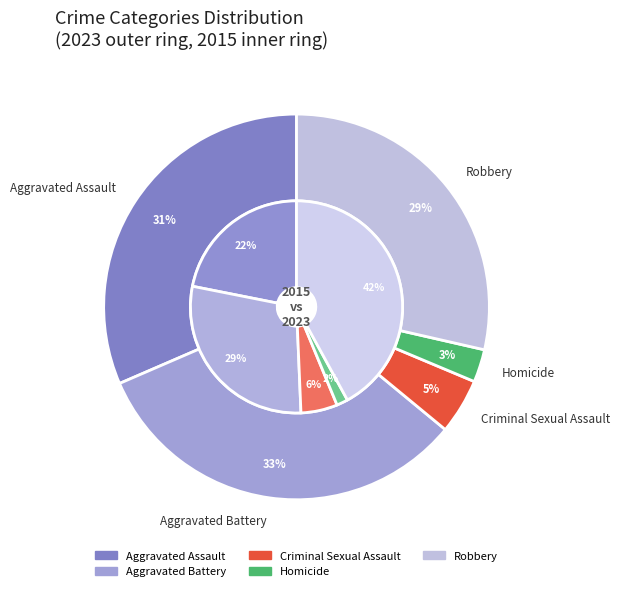

Is it true that values_2023 is 20% of the pie?

False